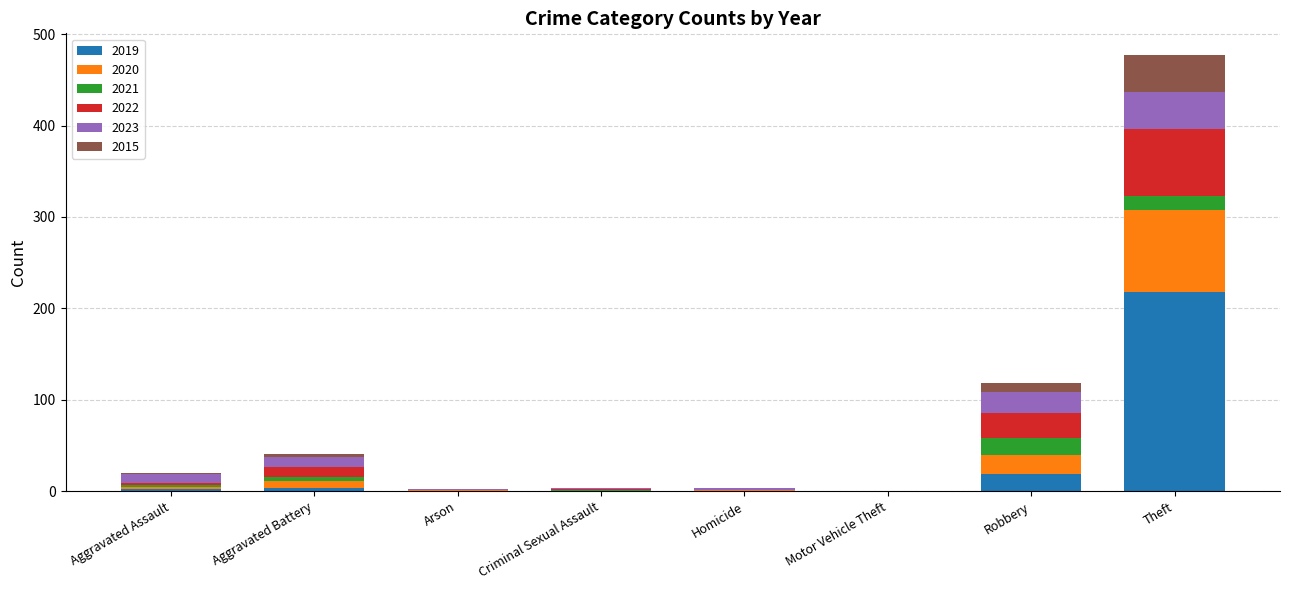

What is the highest value of the 2019 series?

218